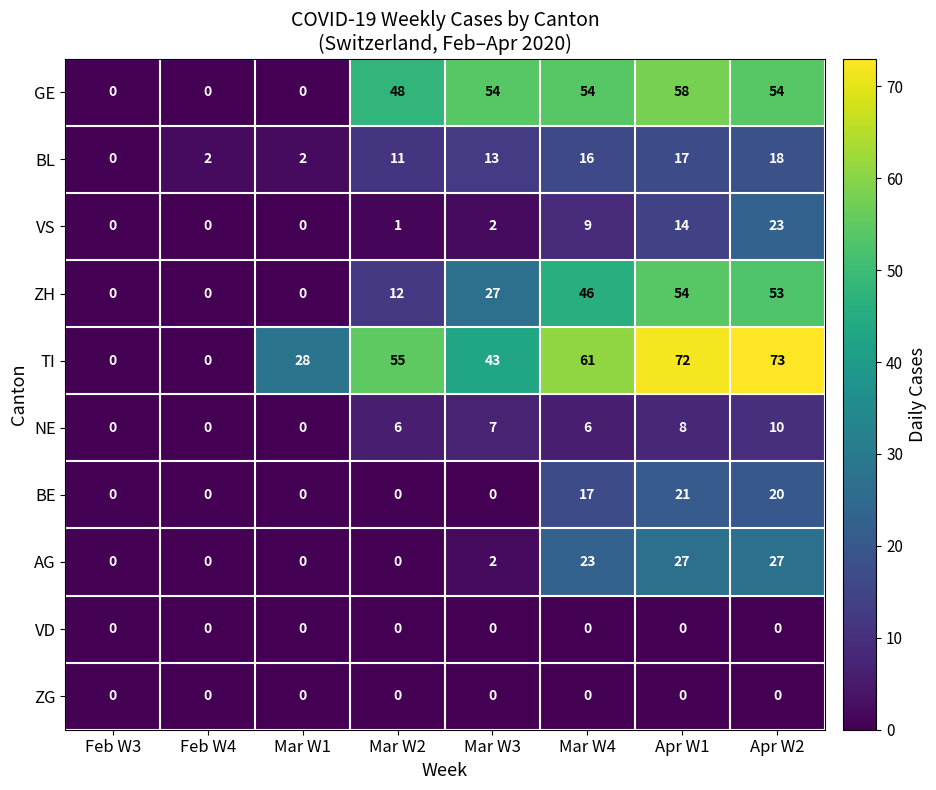

True or false: GE has a value of 34 at Feb W4.

False